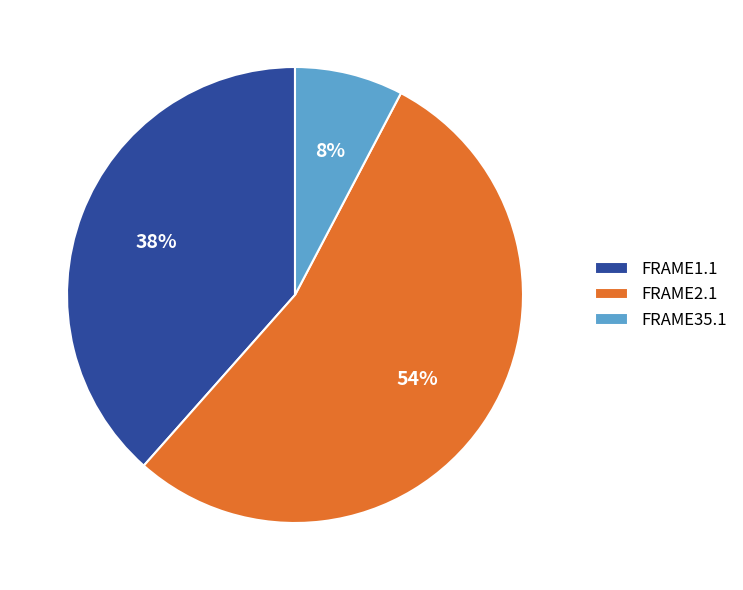

The FRAME2.1 slice represents 26% of the pie. True or false?

False